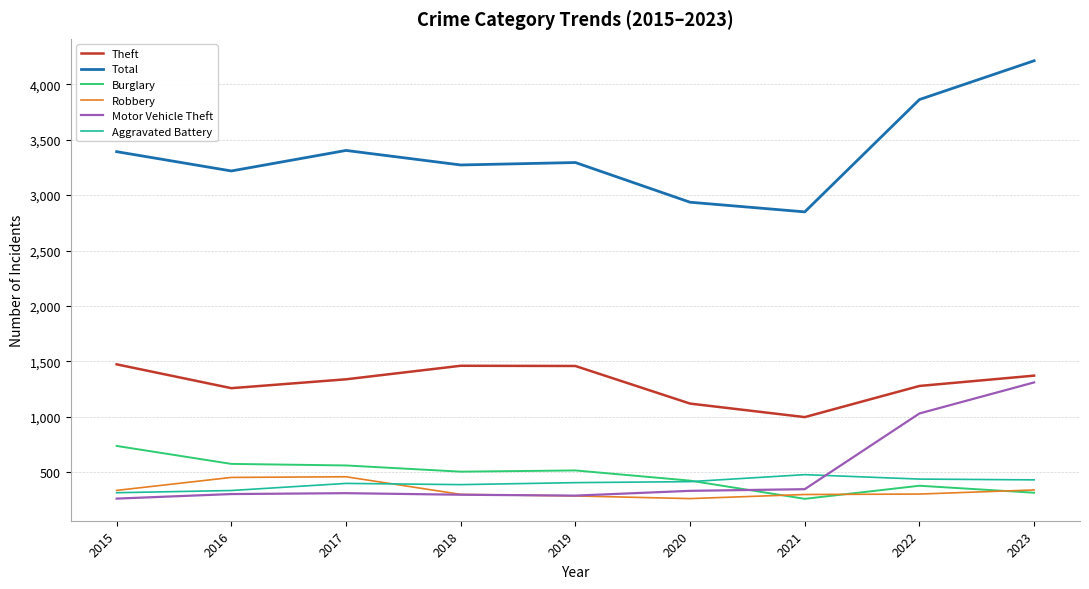

Which series has the widest spread of values?

Total